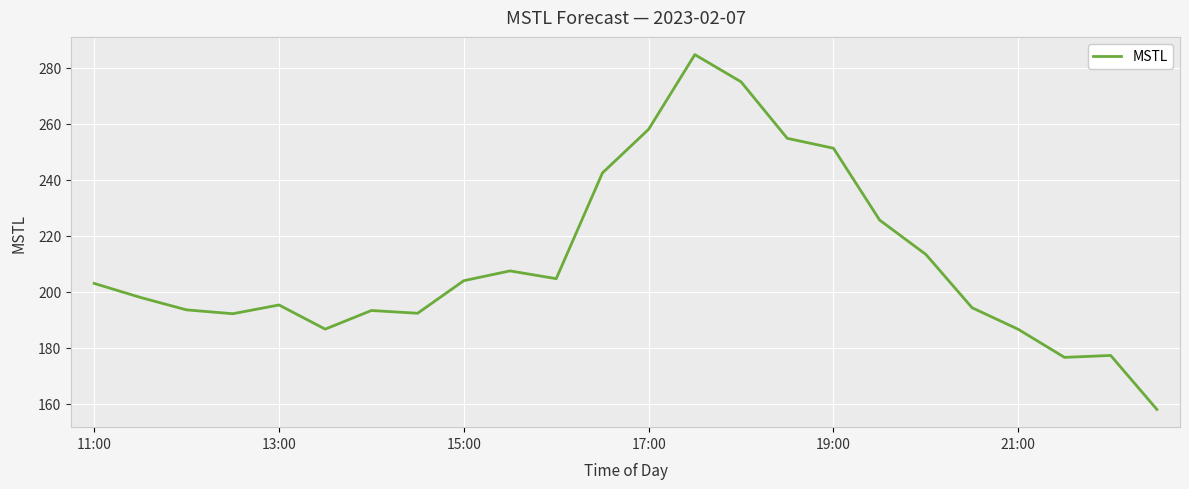

What is the greatest value displayed?

284.8